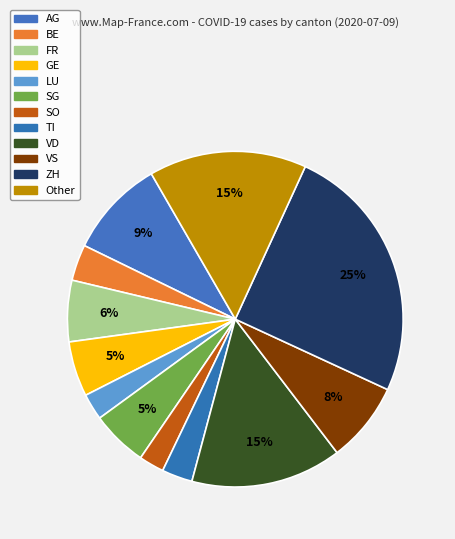

Which slice is the largest?

ZH